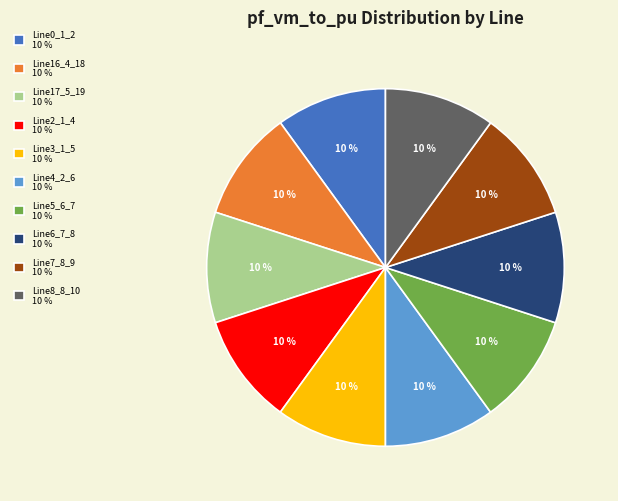

Is it true that Line3_1_5 10 % is 10% of the pie?

True